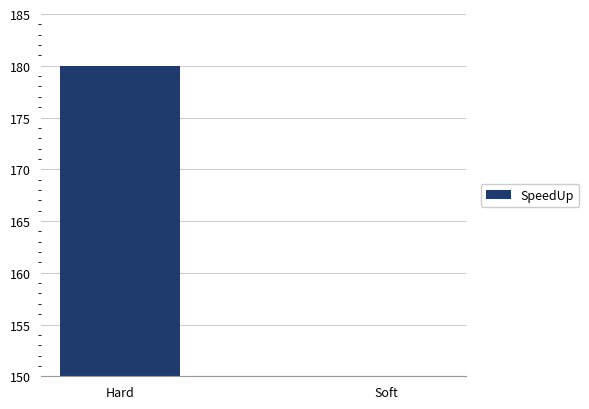

What is the minimum value shown in the chart?

100